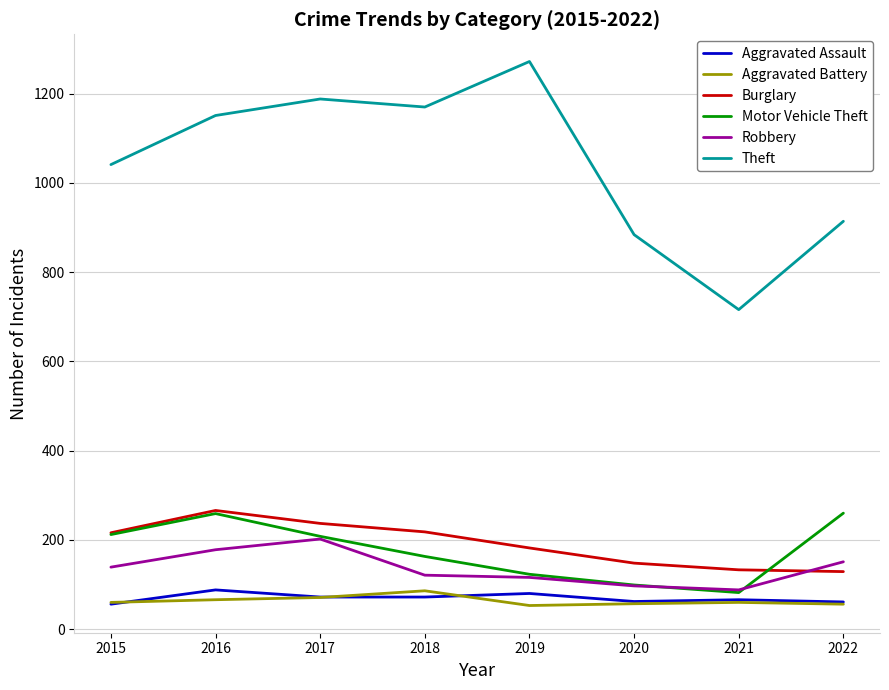

True or false: Robbery and Theft cross at least once.

False